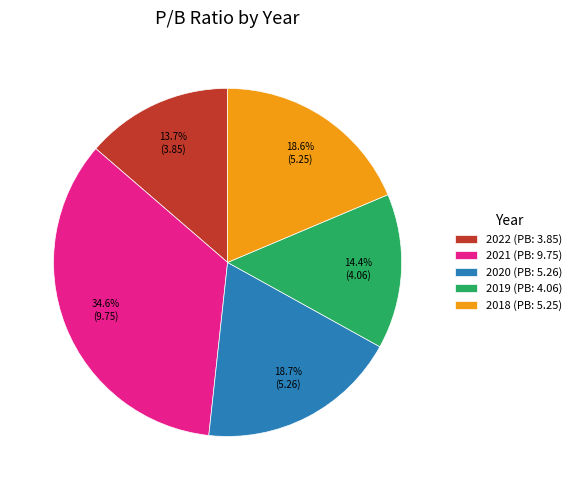

Which has a higher value, 2021 (PB: 9.75) or 2022 (PB: 3.85)?

2021 (PB: 9.75)